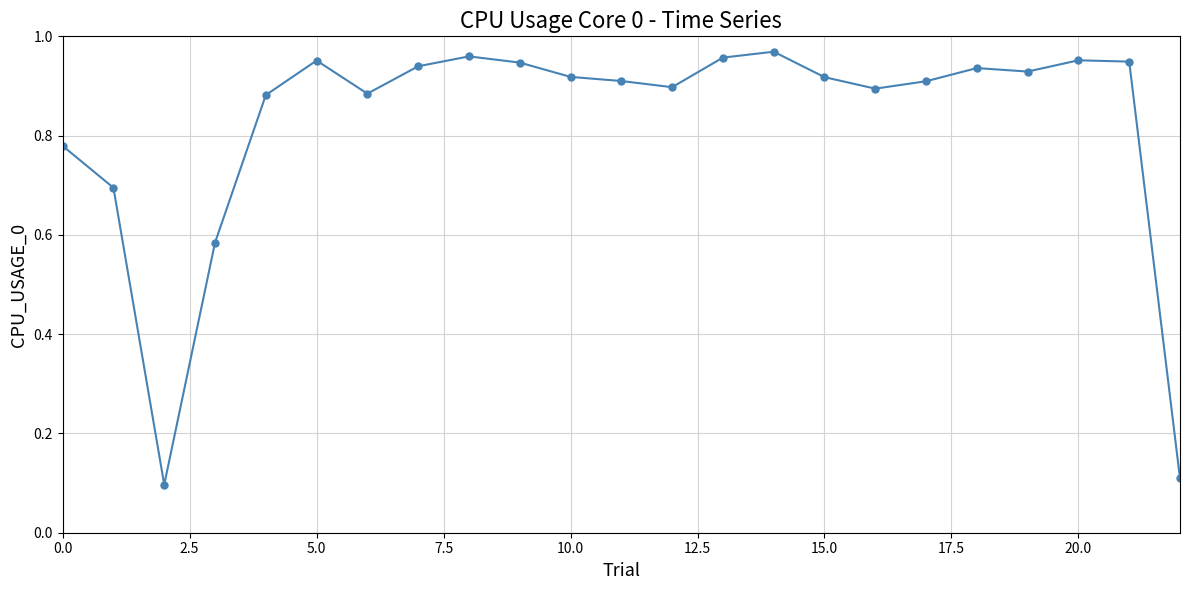

What is the sum of all values?

19.0